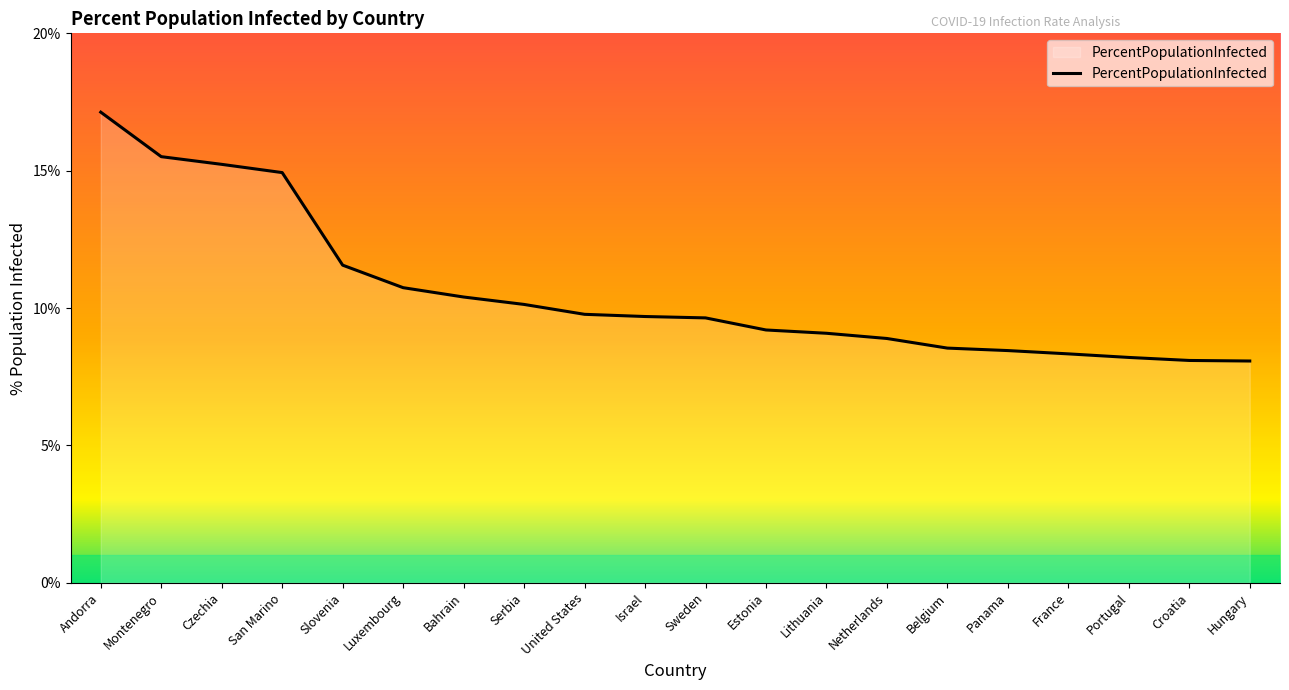

Is it true that the value at San Marino is 14.9?

True